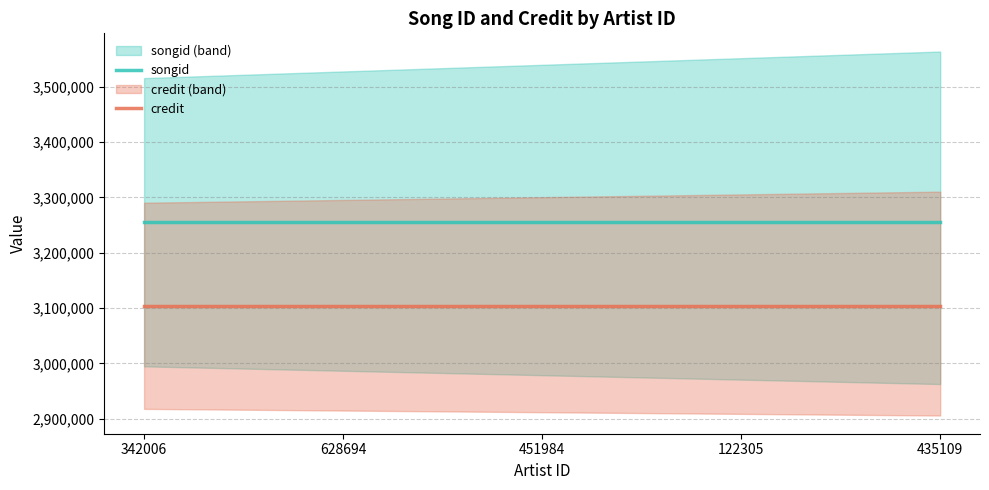

The value of credit at 435109 is 3104025. True or false?

True